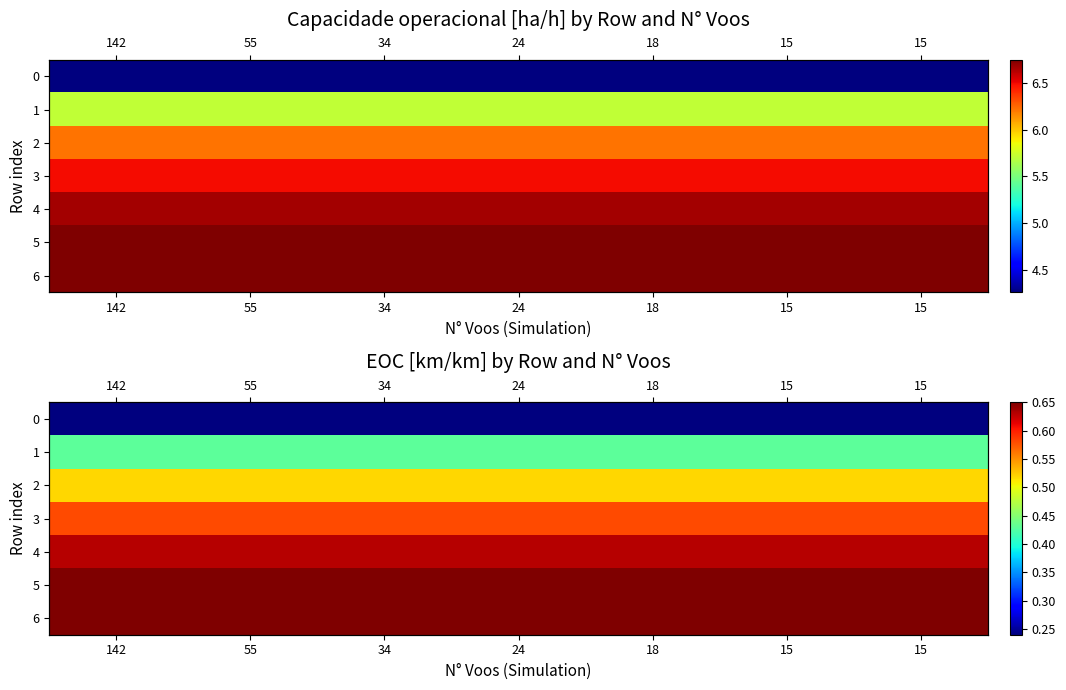

List the series in order of their peak value, lowest first.

0, 1, 2, 3, 4, 5, 6